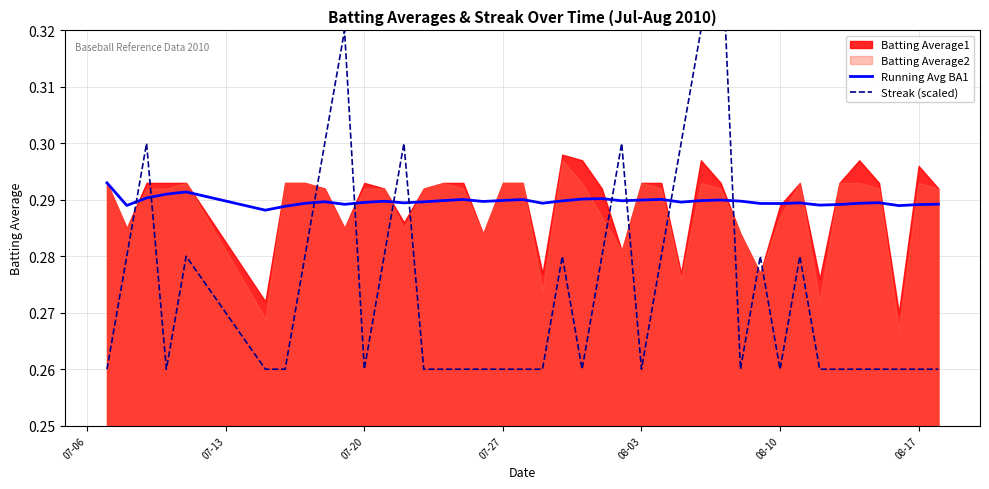

How many times do Streak (scaled) and Running Avg BA1 cross each other?

10